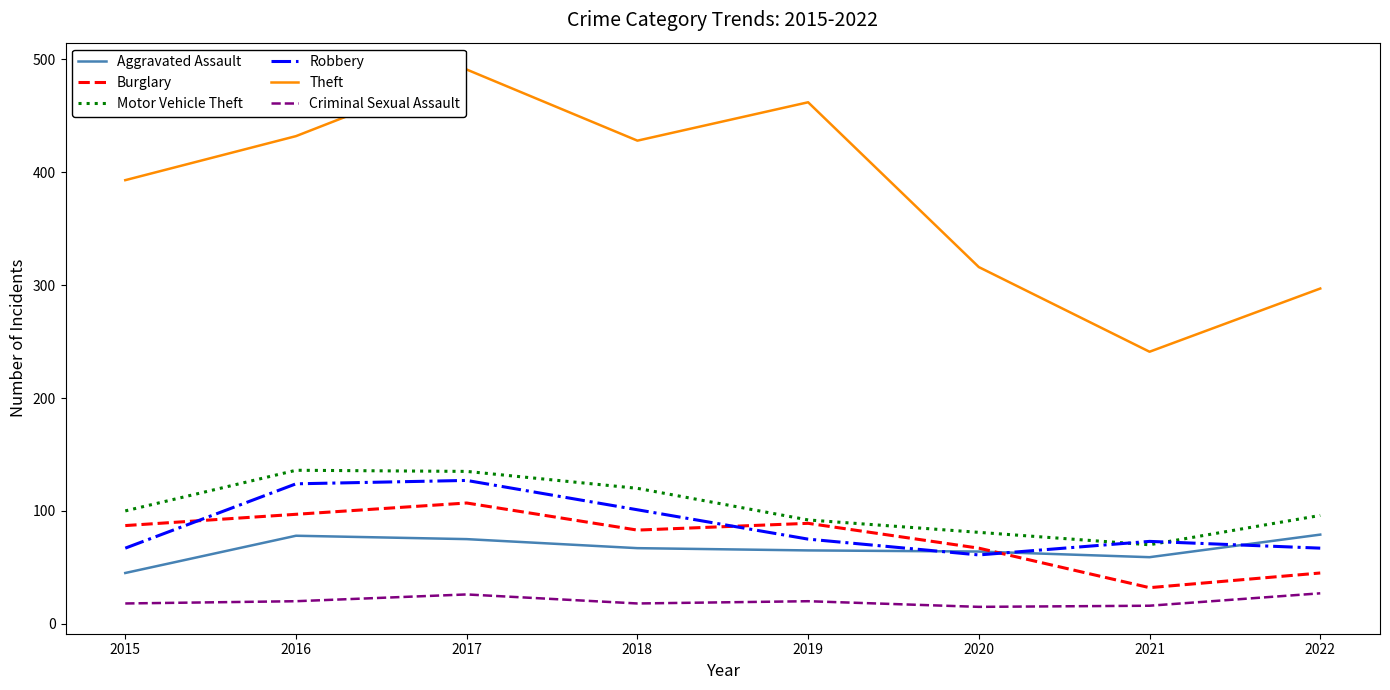

How many intersections are there between Motor Vehicle Theft and Robbery?

2